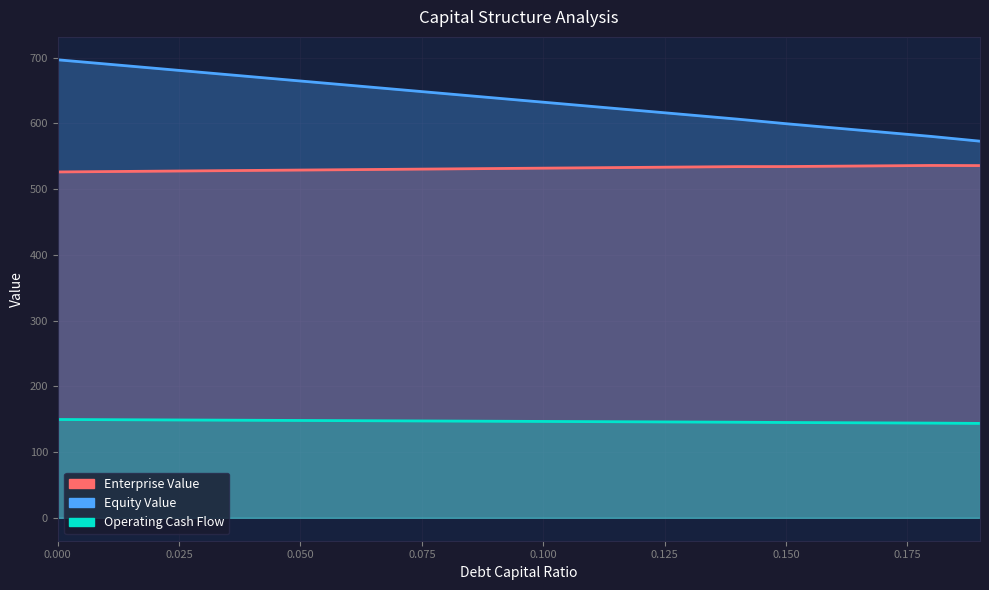

True or false: Operating Cash Flow and Equity Value intersect in this chart.

False